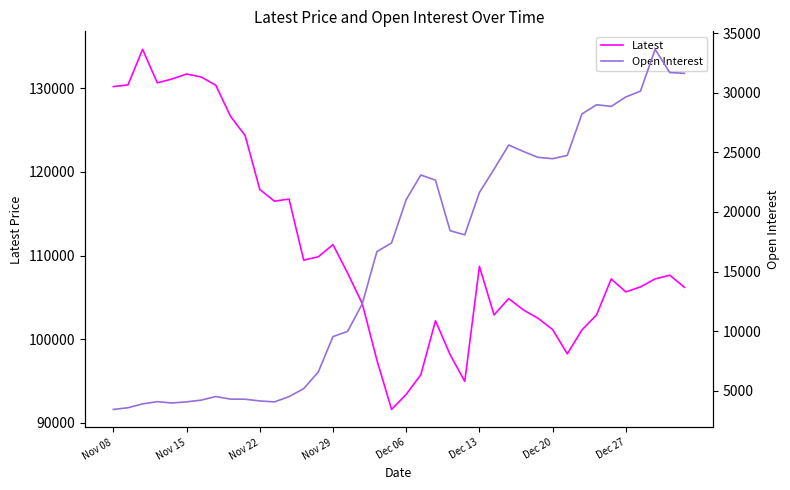

What is the maximum value shown in the chart?

134650